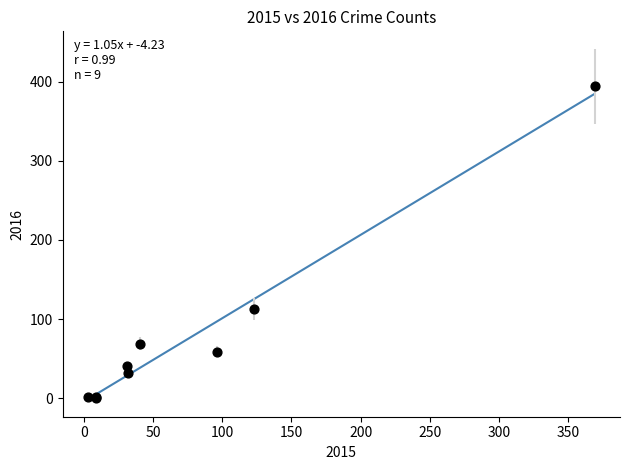

What Y value in the scatter plot is closest to 197?

113